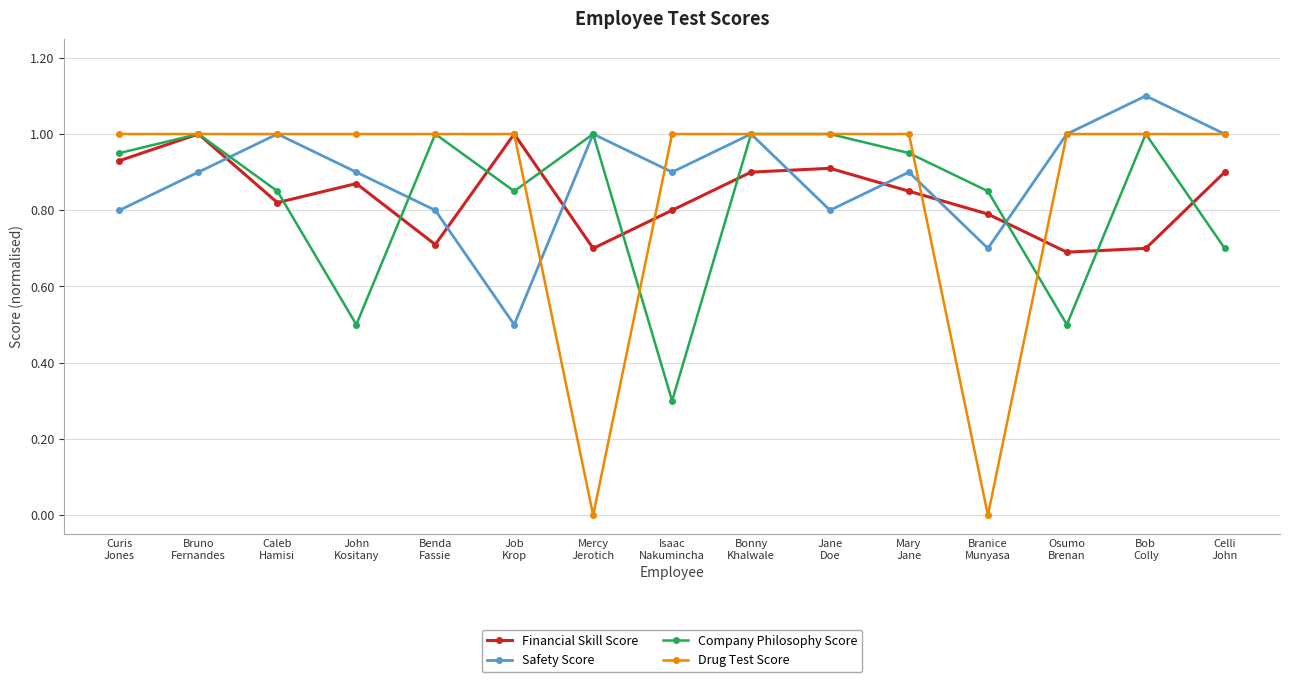

What is the lowest value of the Safety Score series?

0.5